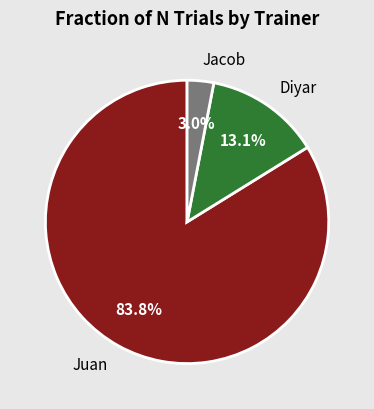

Rank the categories by value from lowest to highest.

Jacob, Diyar, Juan